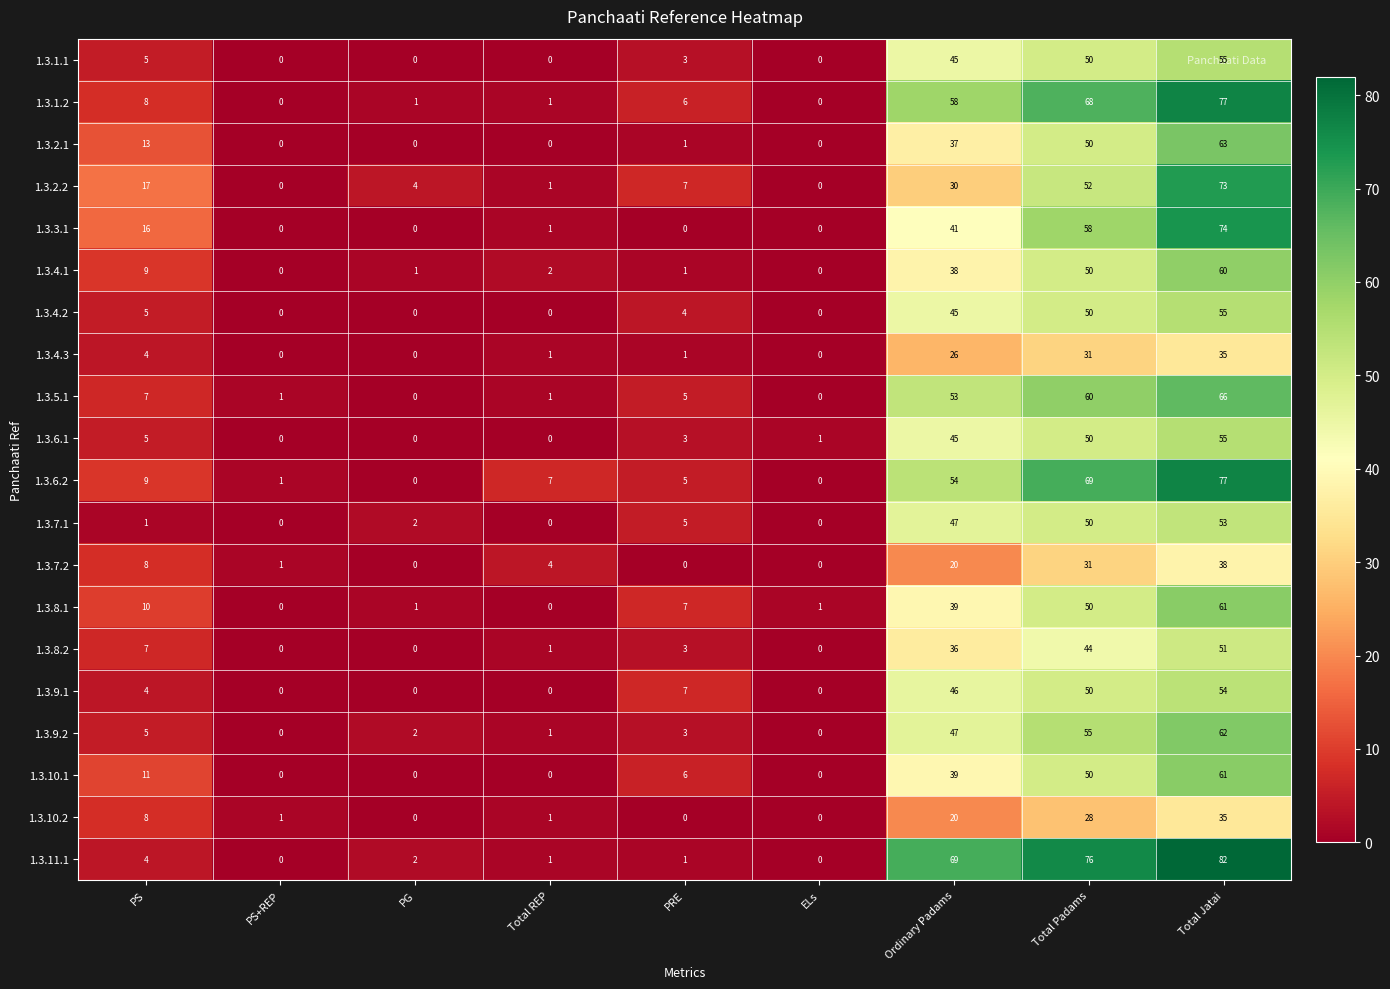

At which category is the sum across all series the highest?

Total Jatai